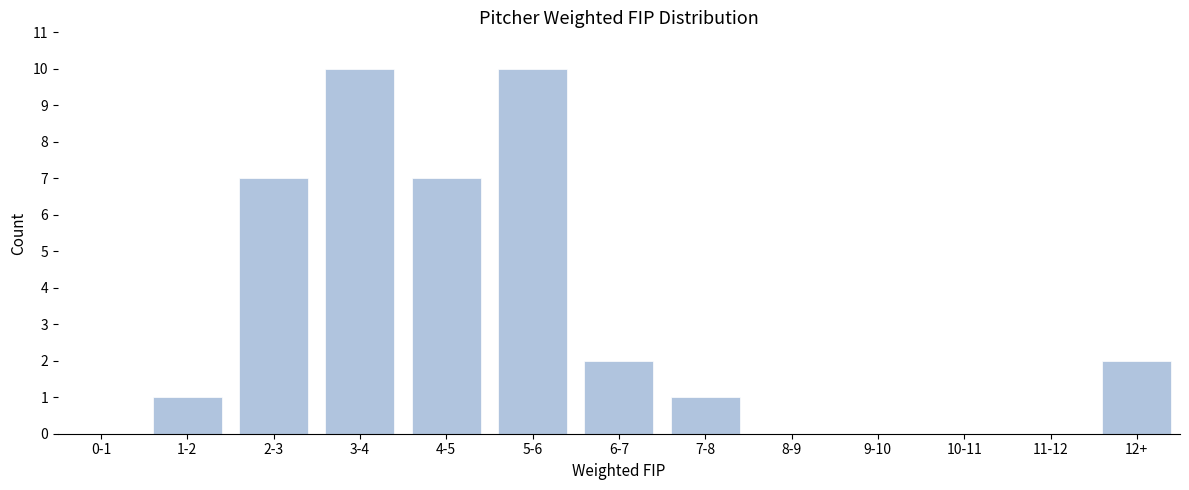

Reading left to right, what are all the values shown in this chart?

0-1=0	1-2=1	2-3=7	3-4=10	4-5=7	5-6=10	6-7=2	7-8=1	8-9=0	9-10=0	10-11=0	11-12=0	12+=2